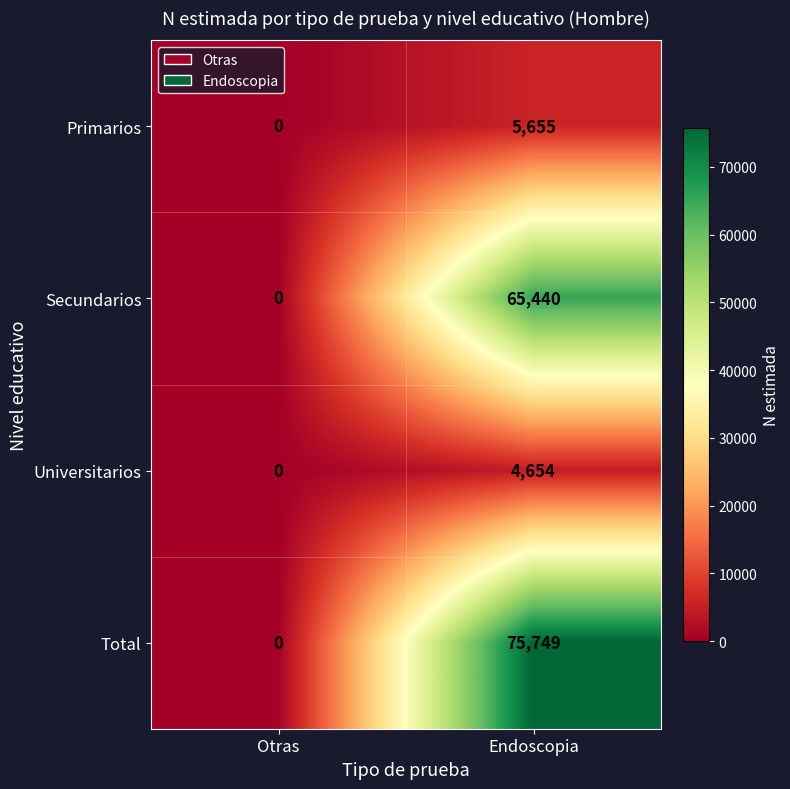

Rank the categories by Universitarios value from lowest to highest.

Otras, Endoscopia